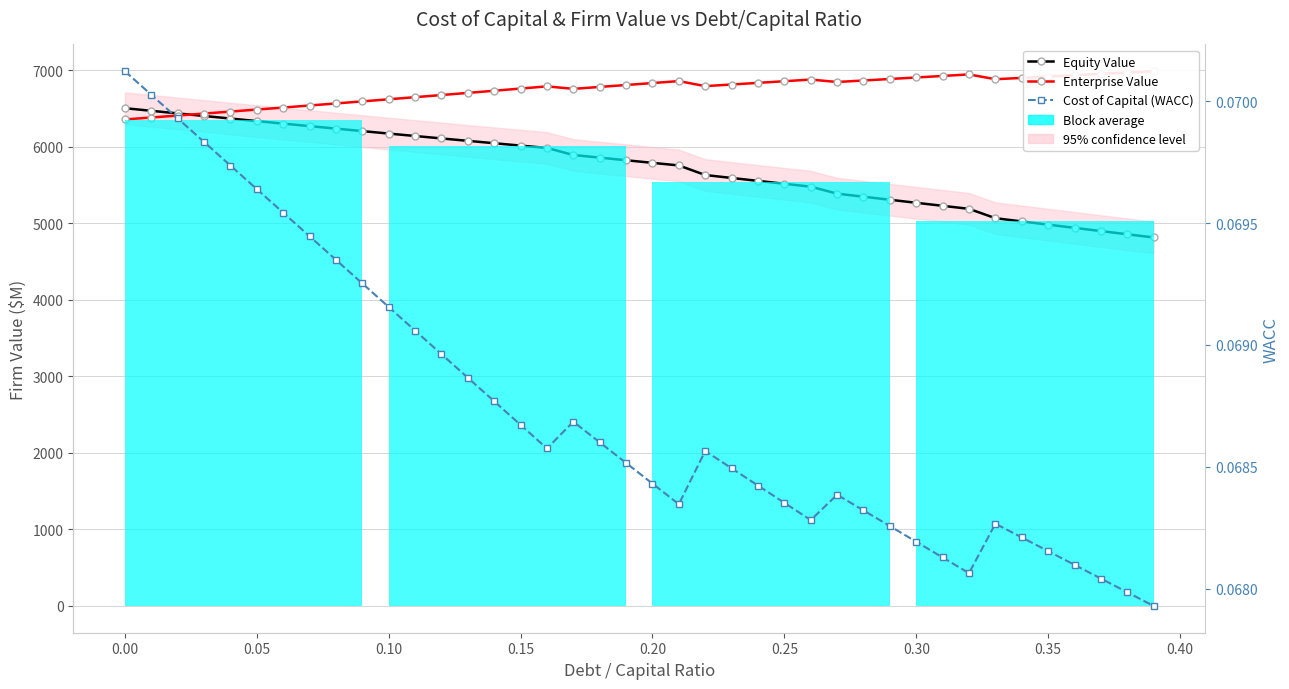

Reading left to right, transcribe all the data shown in this chart.

Equity Value: 6507.2	6473.1	6439.2	6405.5	6372.0	6338.8	6305.7	6272.9	6240.3	6207.9	6175.7	6143.7	6112.0	6080.5	6049.3	6018.3	5987.5	5895.4	5861.0	5826.8	5792.8	5758.9	5633.6	5595.3	5557.2	5519.1	5481.3	5390.0	5350.1	5310.3	5270.6	5231.0	5191.5	5069.3	5027.1	4984.9	4942.9	4900.9	4859.1	4817.3
Enterprise Value: 6360.1	6385.5	6411.1	6437.0	6463.0	6489.2	6515.7	6542.3	6569.2	6596.3	6623.7	6651.2	6679.0	6707.1	6735.3	6763.8	6792.6	6760.0	6785.1	6810.4	6835.8	6861.5	6795.7	6816.9	6838.3	6859.7	6881.4	6849.7	6869.2	6888.9	6908.7	6928.7	6948.7	6885.9	6903.2	6920.6	6938.1	6955.6	6973.3	6991.0
Cost of Capital (WACC): 0.1	0.1	0.1	0.1	0.1	0.1	0.1	0.1	0.1	0.1	0.1	0.1	0.1	0.1	0.1	0.1	0.1	0.1	0.1	0.1	0.1	0.1	0.1	0.1	0.1	0.1	0.1	0.1	0.1	0.1	0.1	0.1	0.1	0.1	0.1	0.1	0.1	0.1	0.1	0.1